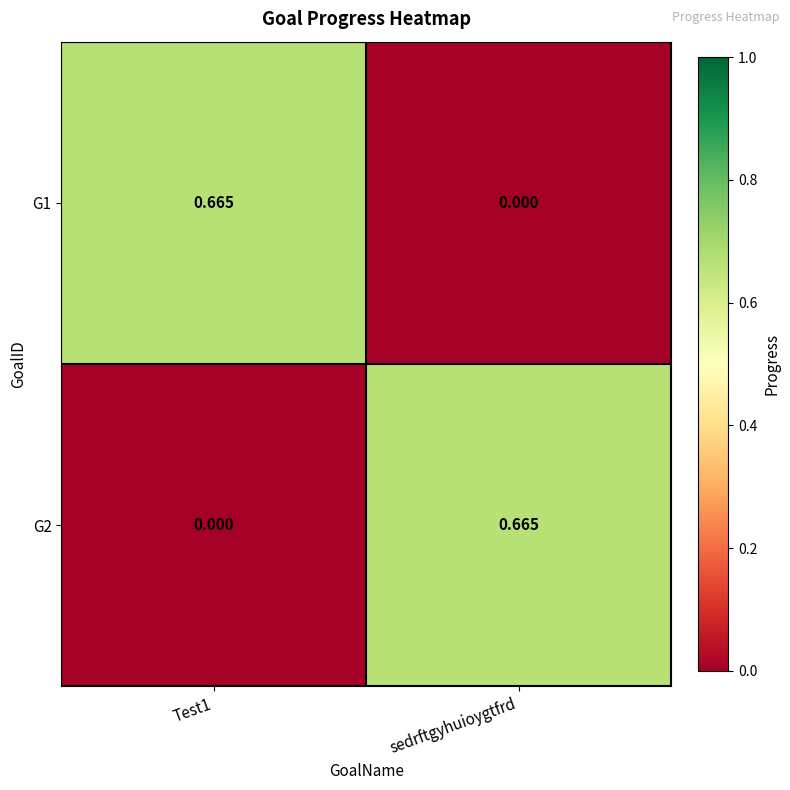

Which category has the lowest value in the G1 series?

sedrftgyhuioygtfrd